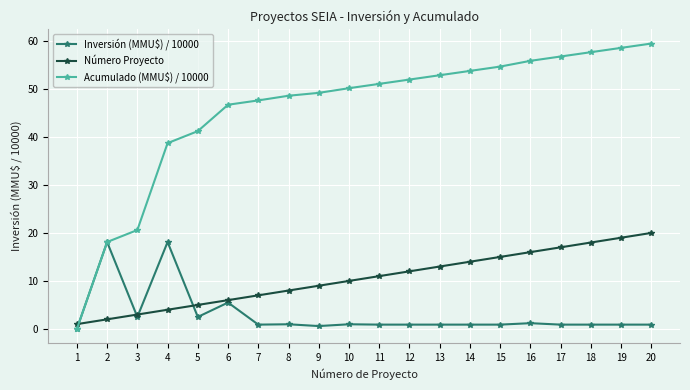

What is the value of the Número Proyecto point at the 7th from the left?

7.0